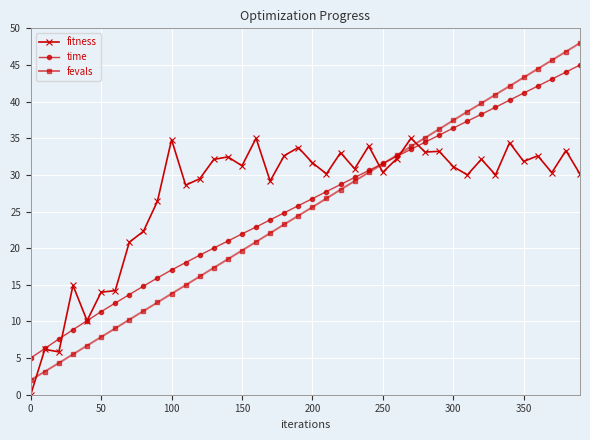

Which series has the largest range (max minus min)?

fevals